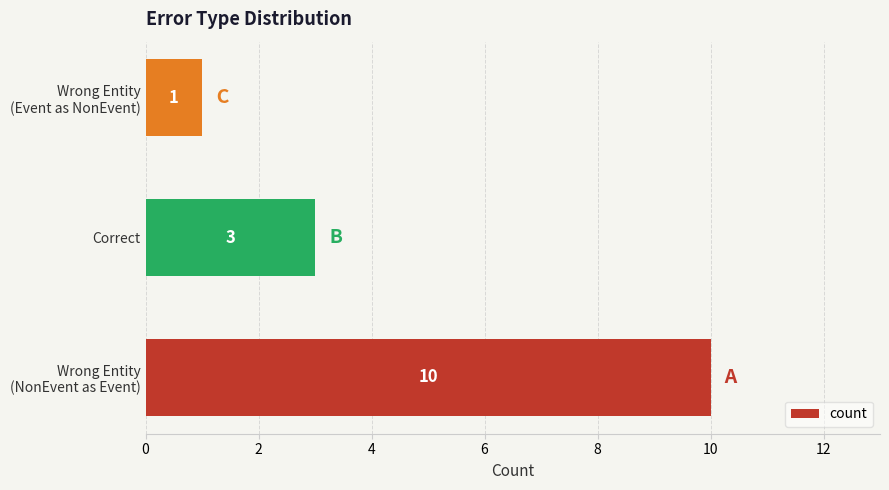

Is it true that the value at Correct is 3?

True